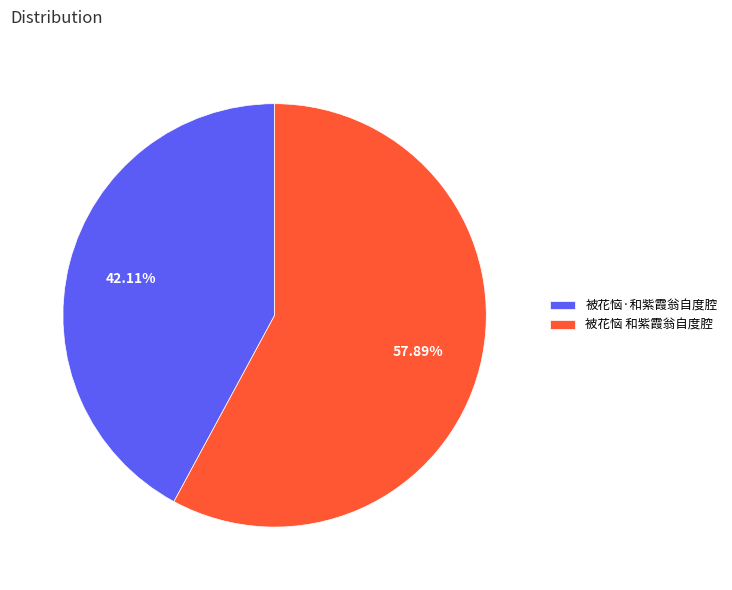

How many segments does this pie chart have?

2